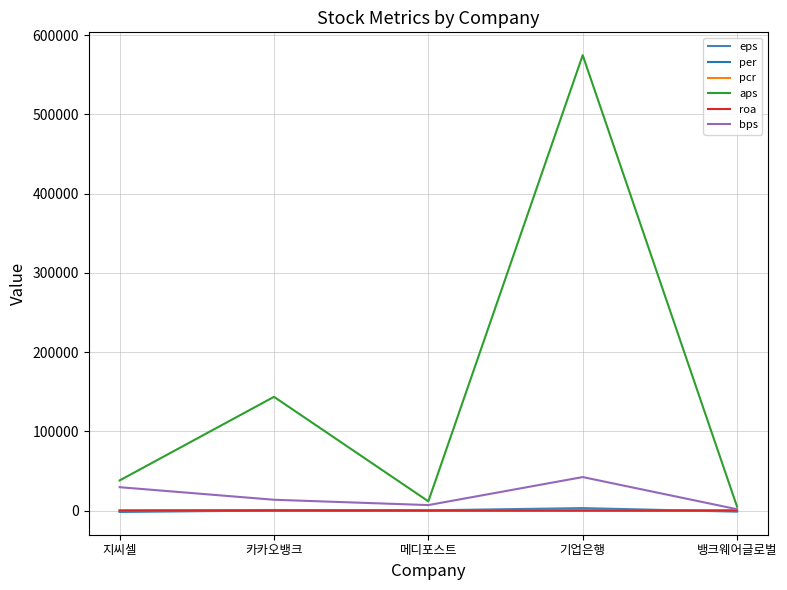

What is the highest value of the pcr series?

61.3